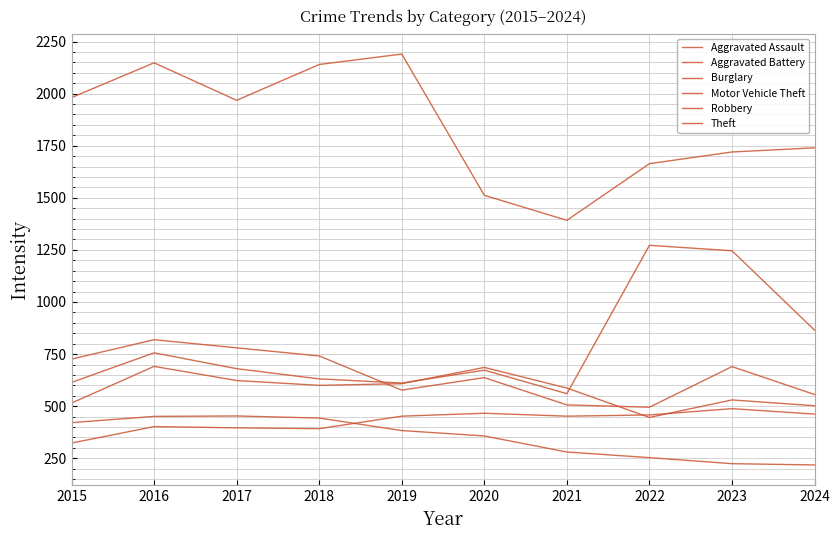

Reading left to right, transcribe all the data shown in this chart.

Aggravated Assault: 2015=323	2016=402	2017=396	2018=392	2019=452	2020=466	2021=452	2022=458	2023=488	2024=462
Aggravated Battery: 2015=515	2016=691	2017=623	2018=600	2019=608	2020=686	2021=587	2022=446	2023=530	2024=502
Burglary: 2015=421	2016=451	2017=453	2018=443	2019=383	2020=357	2021=280	2022=253	2023=224	2024=218
Motor Vehicle Theft: 2015=614	2016=756	2017=680	2018=631	2019=611	2020=673	2021=560	2022=1272	2023=1246	2024=865
Robbery: 2015=726	2016=819	2017=780	2018=741	2019=577	2020=637	2021=506	2022=495	2023=690	2024=556
Theft: 2015=1981	2016=2148	2017=1968	2018=2140	2019=2190	2020=1512	2021=1392	2022=1664	2023=1720	2024=1740